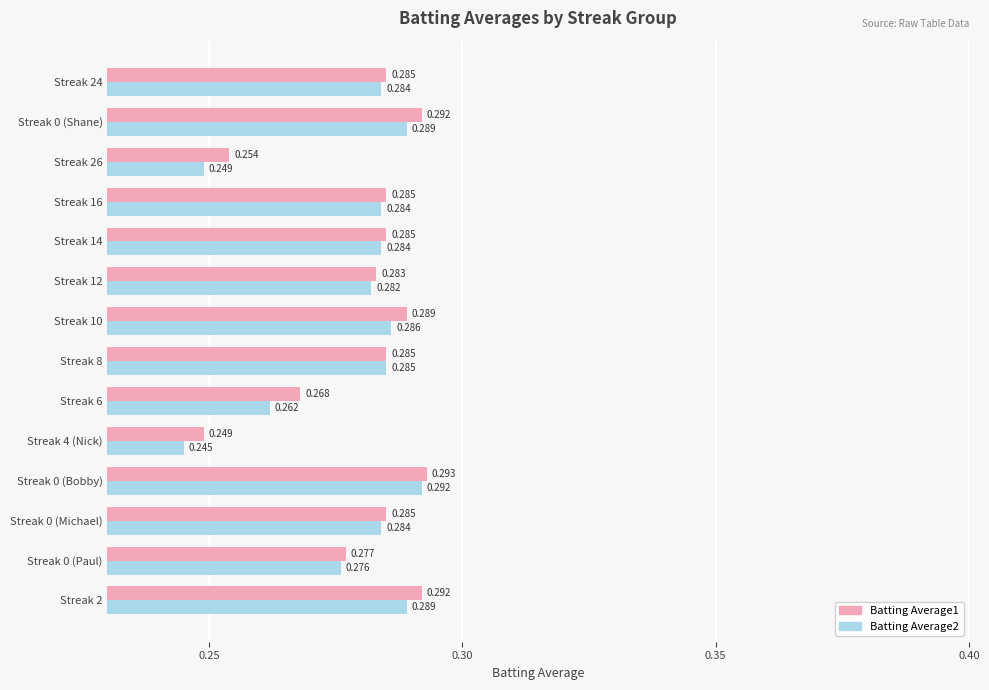

Which series has the widest spread of values?

Batting Average2